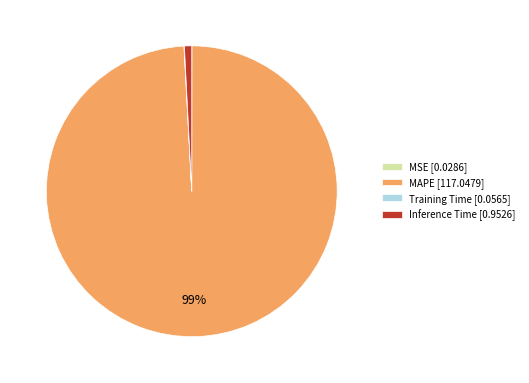

To the nearest percent, what percentage of the pie is Inference Time [0.9526]?

1%